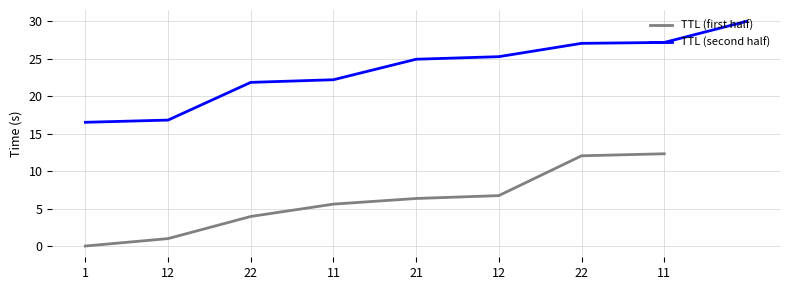

At which label is the value closest to 15?

11